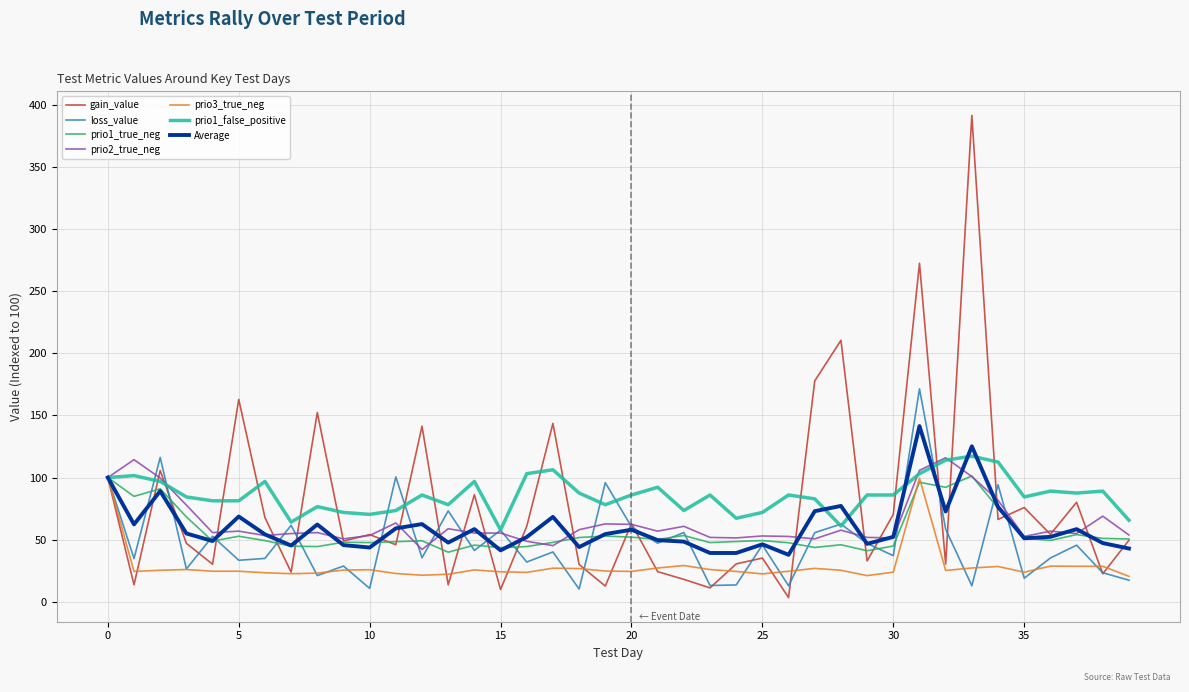

What is the maximum value shown in the chart?

391.8